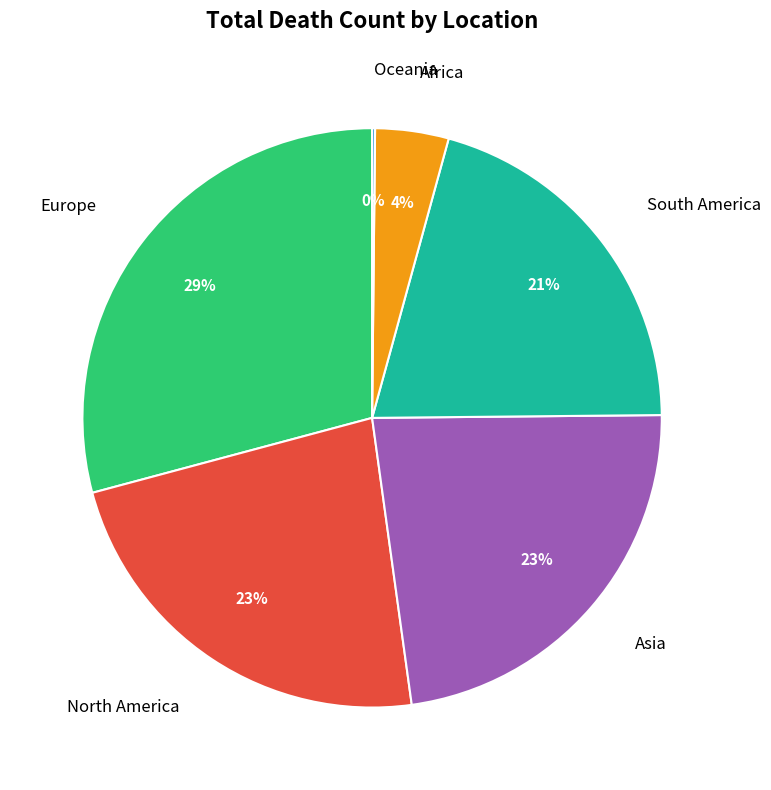

To the nearest percent, what is the average slice percentage?

17%